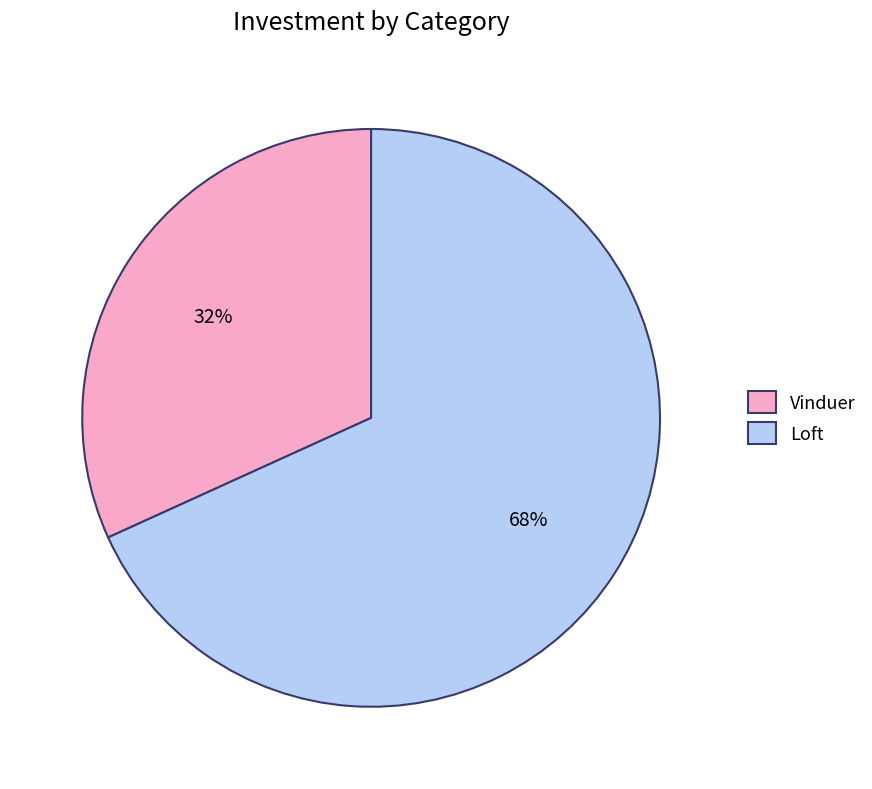

Is the sum of Vinduer and Loft greater than half?

Yes